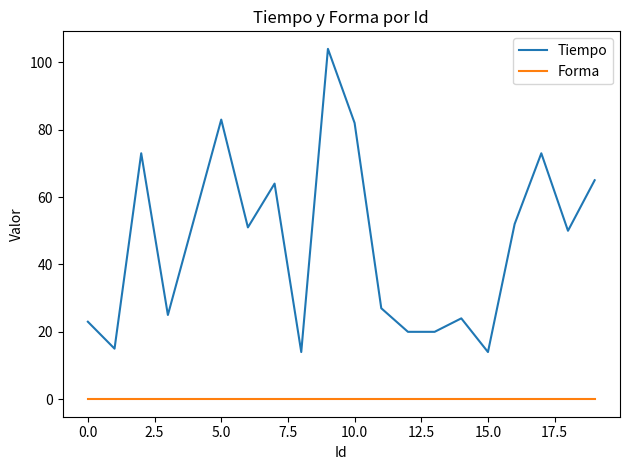

True or false: Forma and Tiempo intersect in this chart.

False